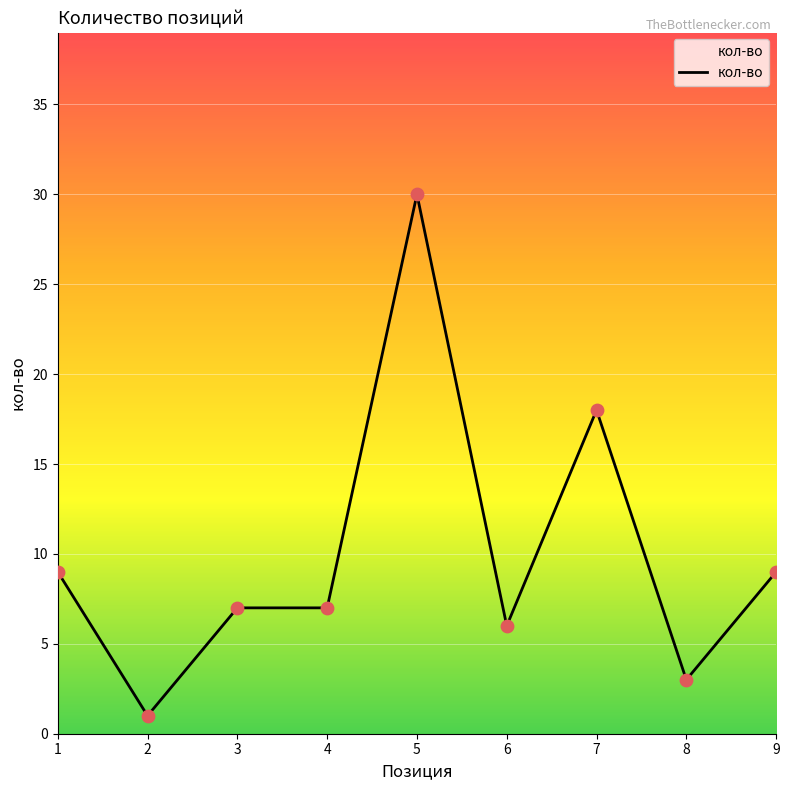

Which has a higher value, 9 or 2?

9